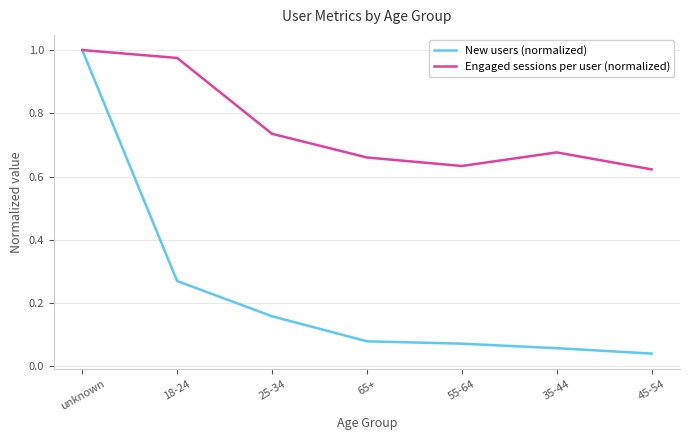

Rank the series by their average value, from highest to lowest.

Engaged sessions per user (normalized), New users (normalized)